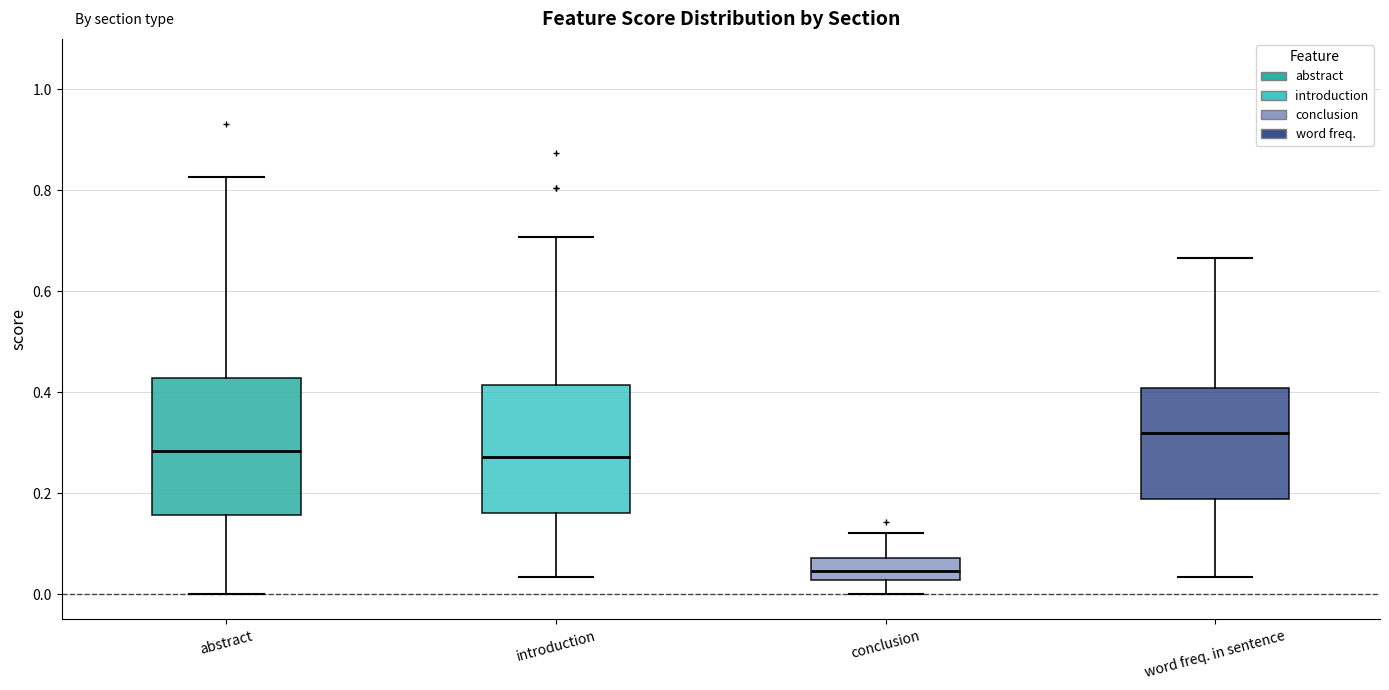

Reading left to right, transcribe this box plot: for each box, give where its median line is, the range the box spans, and where its two whiskers end, as read against the y-axis. The values are not printed on the chart, so give them approximately, as read against the axis.

abstract: median 0.28, box 0.16 to 0.42, whiskers 0.00 to 0.82
introduction: median 0.28, box 0.16 to 0.42, whiskers 0.04 to 0.70
conclusion: median 0.04, box 0.02 to 0.08, whiskers 0.00 to 0.12
word freq. in sentence: median 0.32, box 0.18 to 0.40, whiskers 0.04 to 0.66